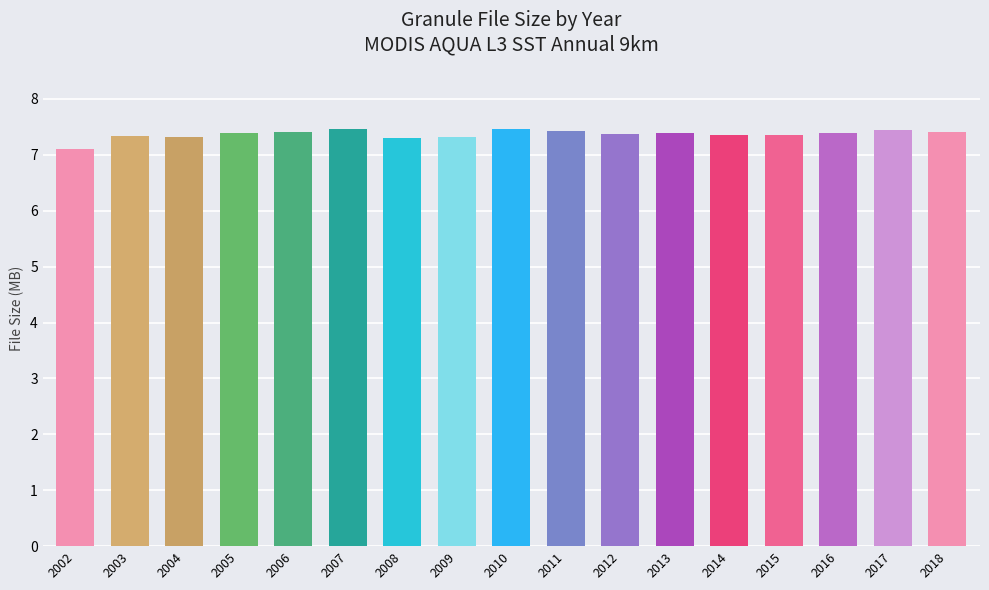

How many bars are there in total?

17